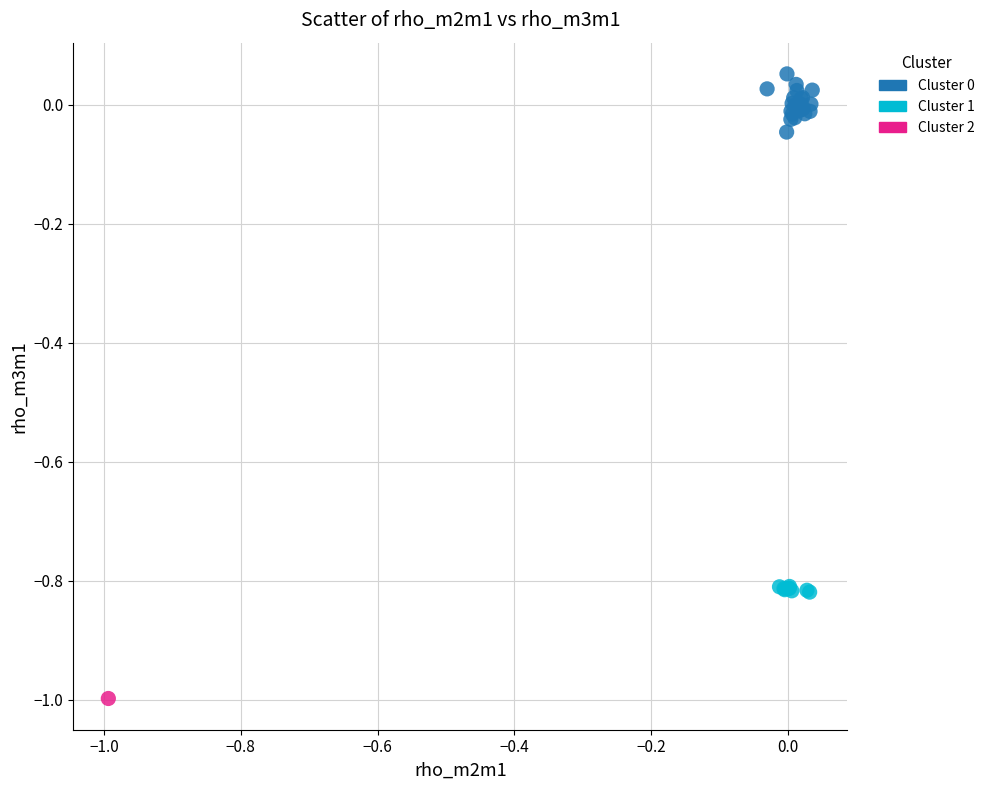

Which series contains the lowest Y value?

Cluster 2